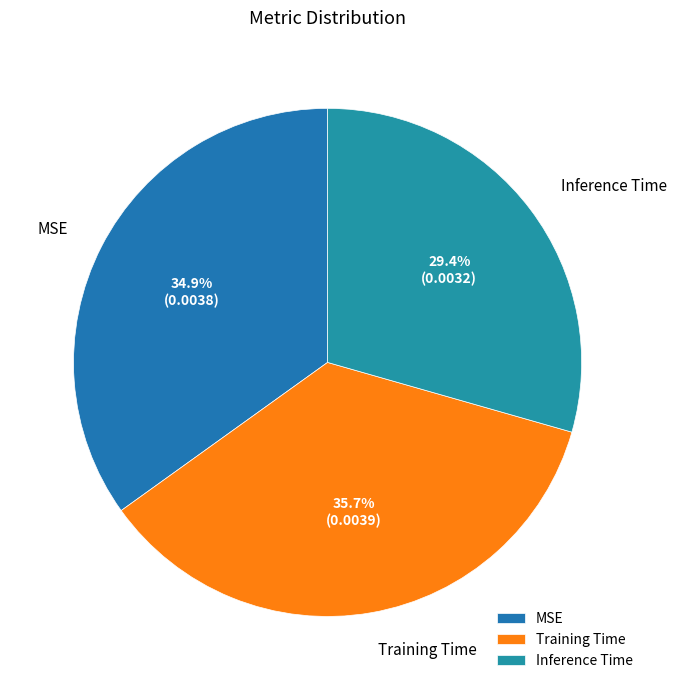

To the nearest percent, what is the difference between the Inference Time and Training Time slice percentages?

6%